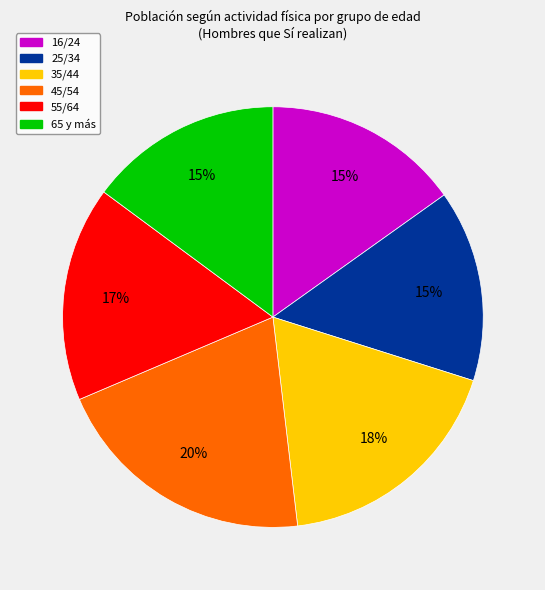

What is the ratio of the value at 55/64 to the value at 45/54?

0.8